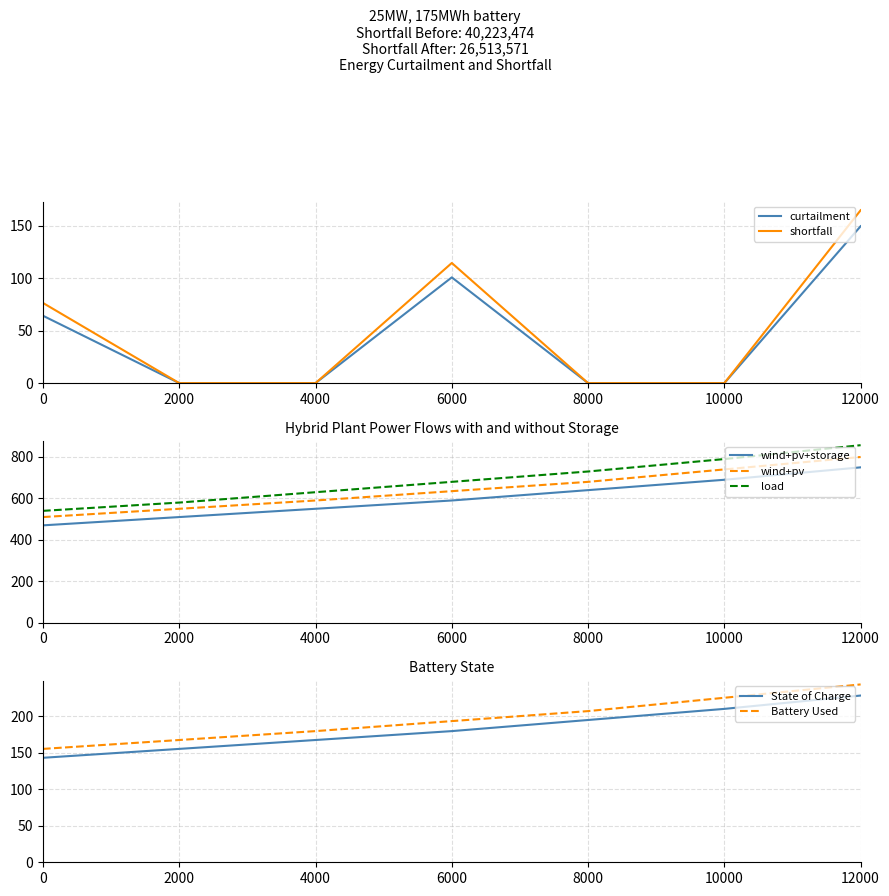

What is the highest value of the State of Charge series?

228.6